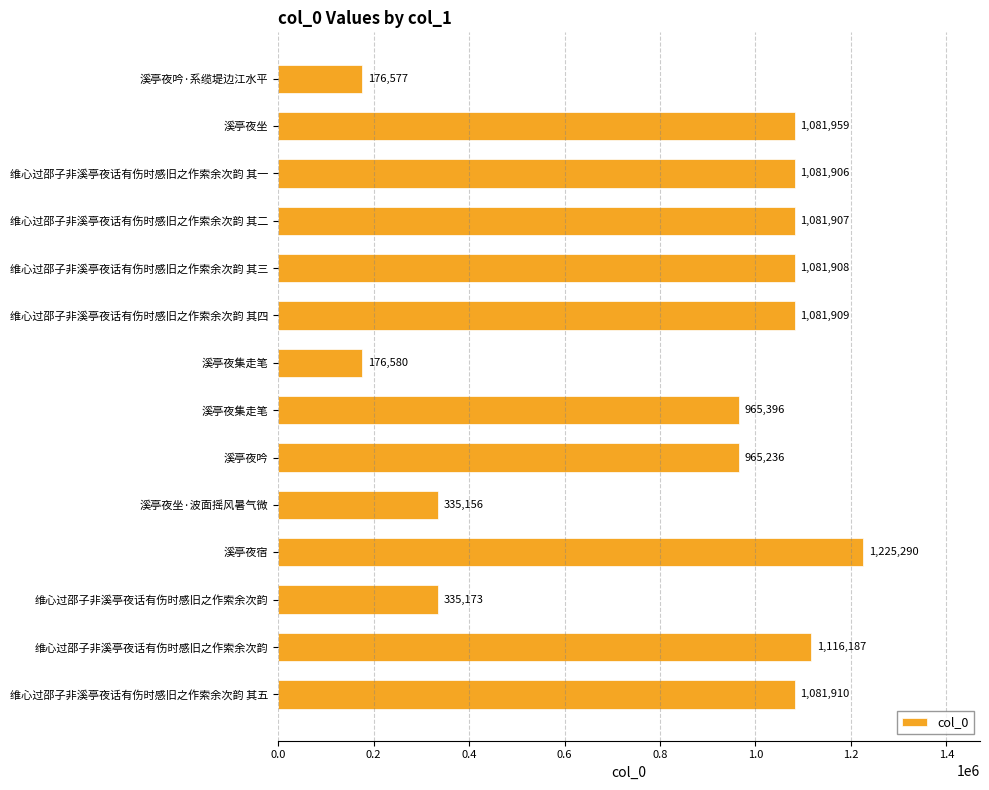

Where is the data nearest to the value 700933?

溪亭夜吟